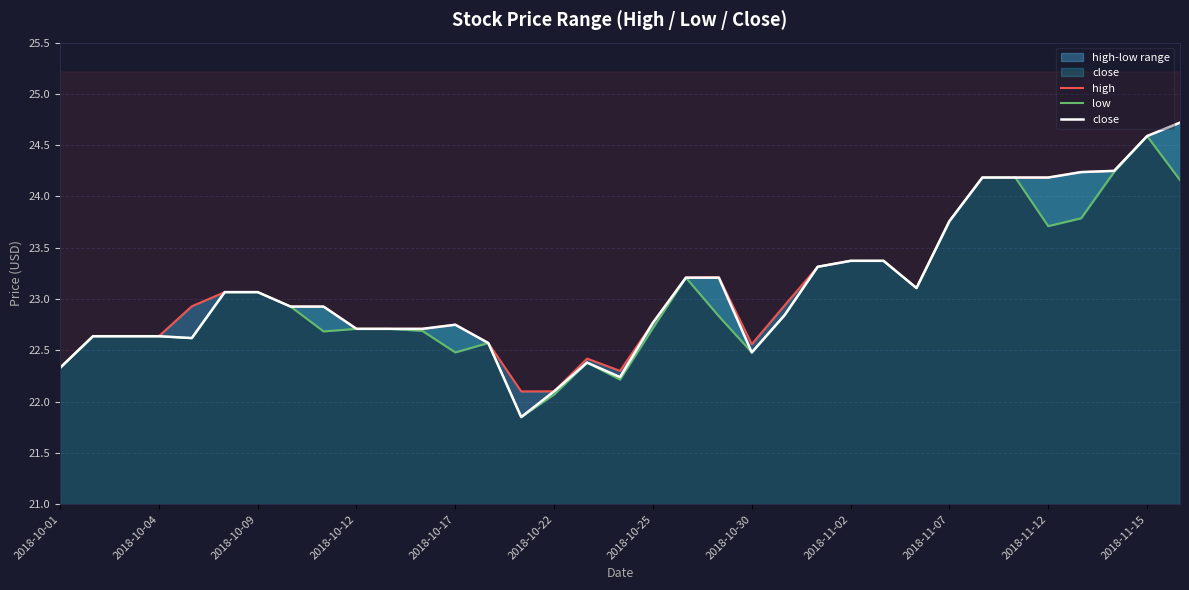

Which series has the largest total across all categories?

high